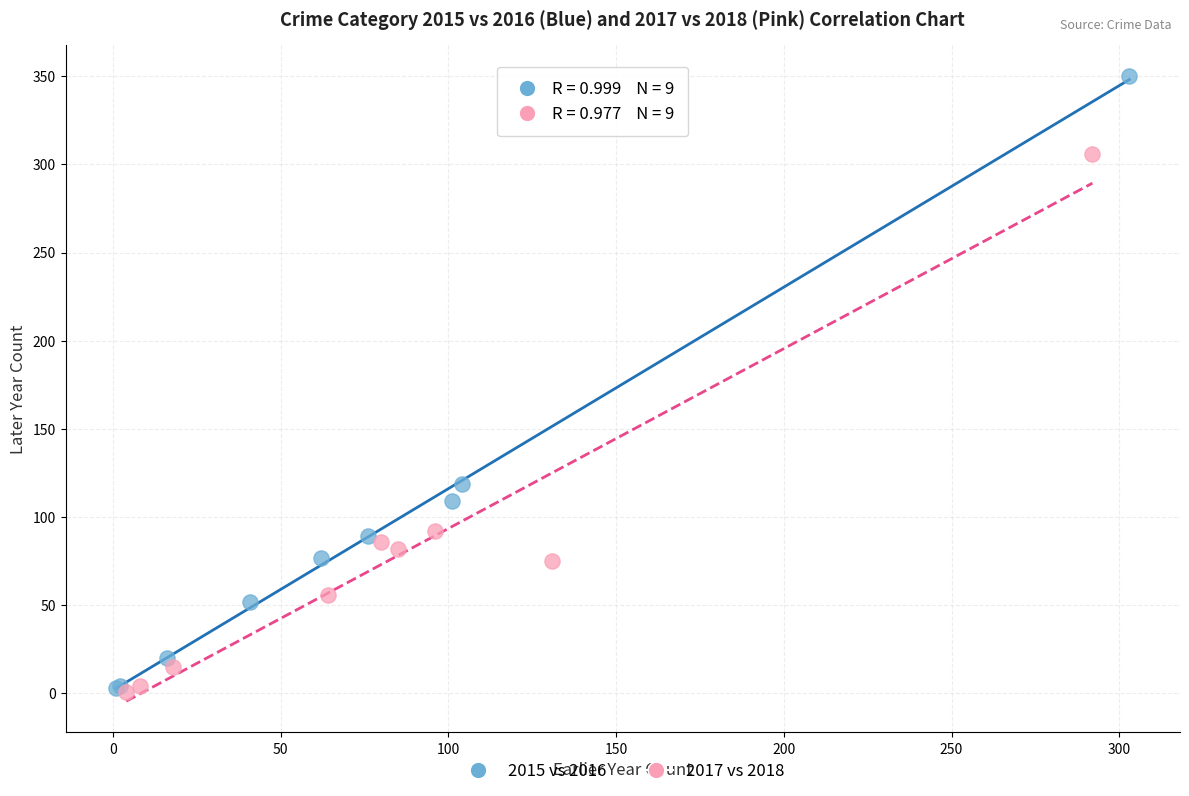

Which series has the largest Y range (max minus min)?

2015 vs 2016